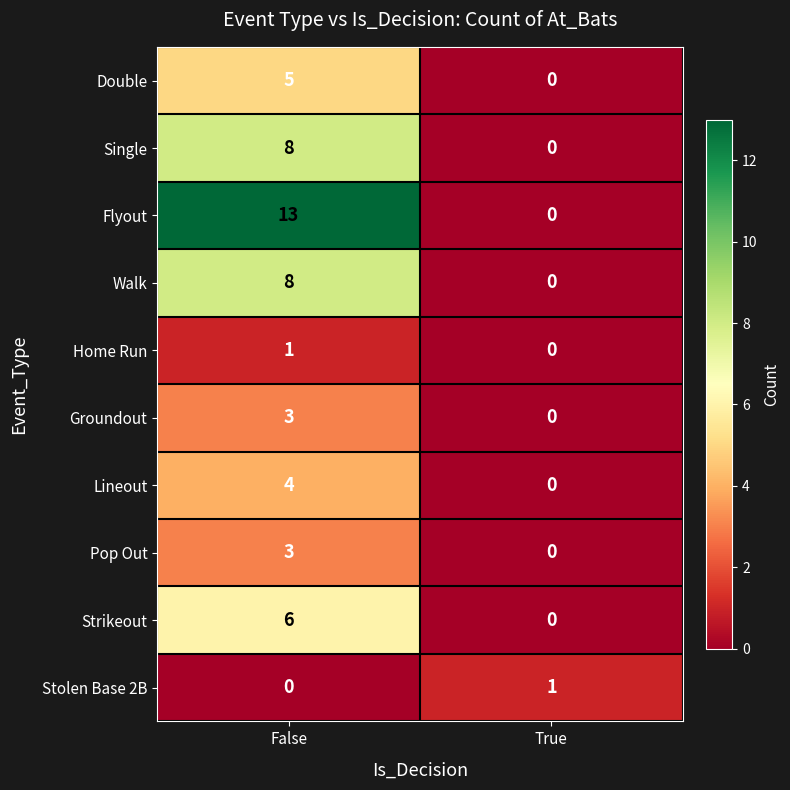

What is the difference between the highest and lowest values at True?

1